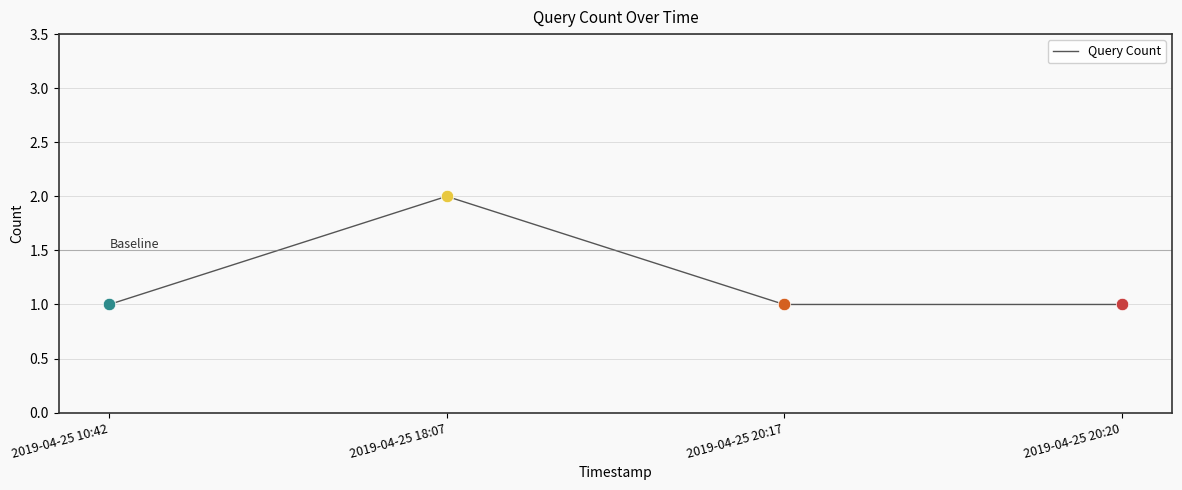

What is the ratio of the value at 2019-04-25 10:42 to the value at 2019-04-25 18:07?

0.5